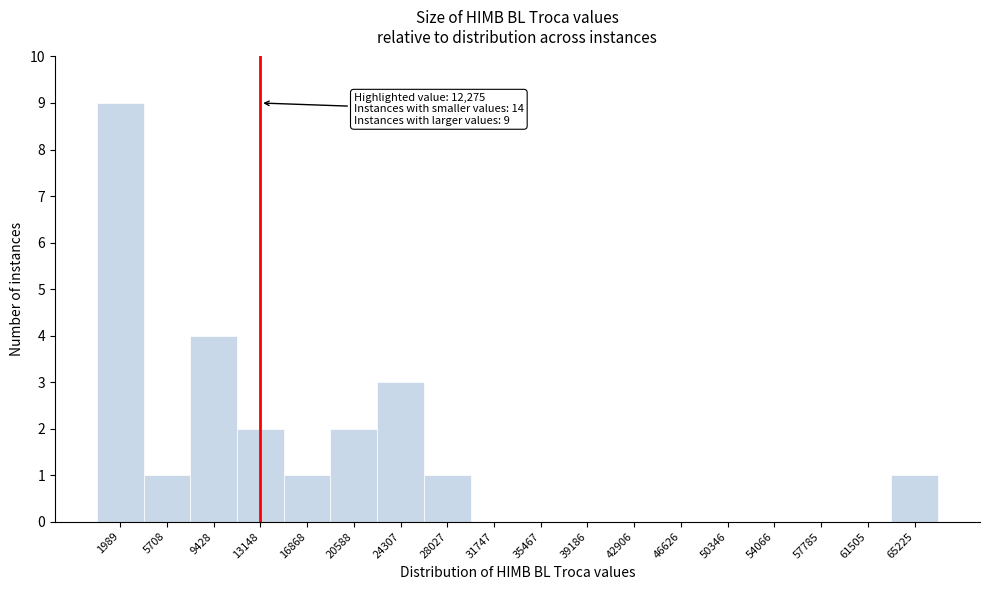

Reading left to right, list all the values displayed in this chart.

1989=9	5708=1	9428=4	13148=2	16868=1	20588=2	24307=3	28027=1	31747=0	35467=0	39186=0	42906=0	46626=0	50346=0	54066=0	57785=0	61505=0	65225=1